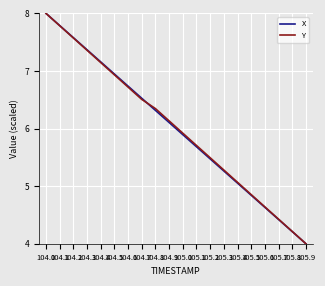

The X series shows 4.4 at 105.7. True or false?

True